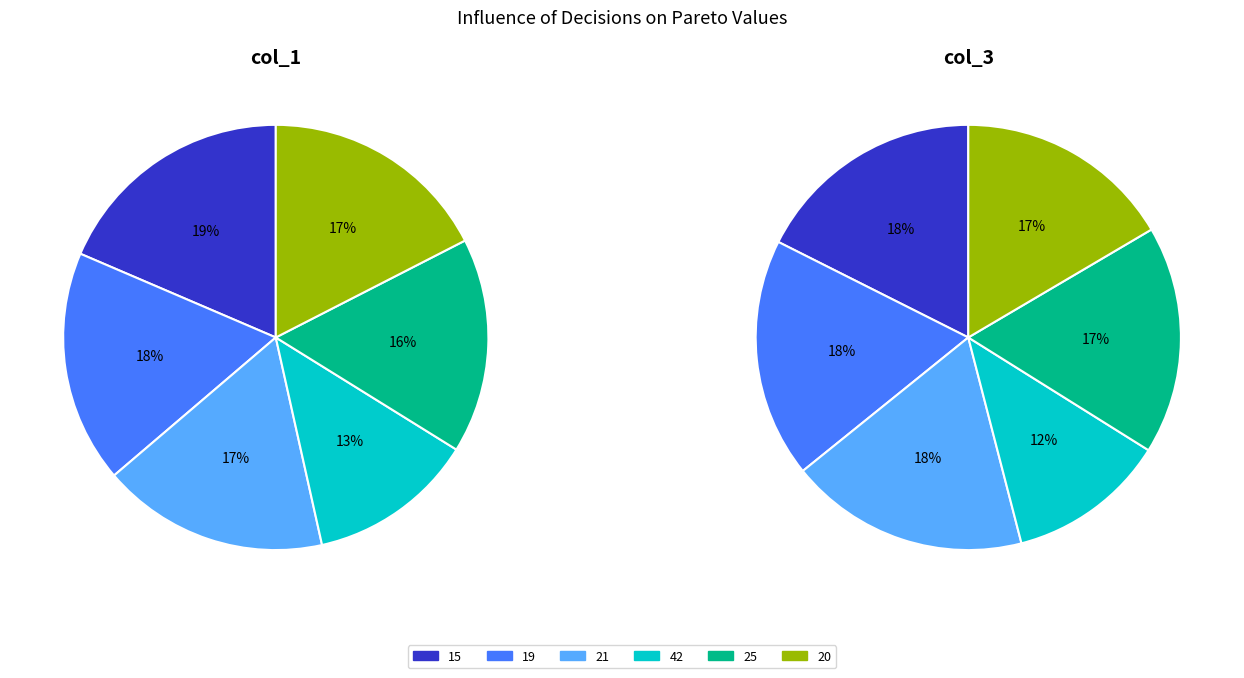

Rank the categories by col_1 value from lowest to highest.

3, 4, 2, 5, 1, 0